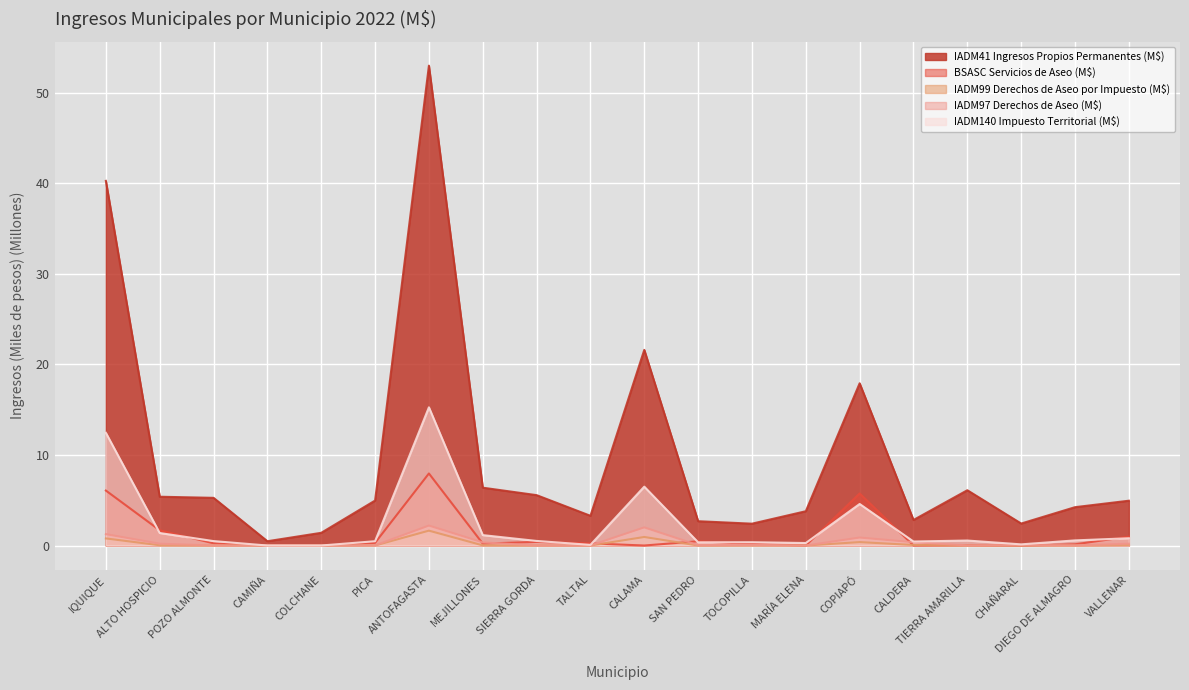

What is the maximum value for IADM140 Impuesto Territorial (M$)?

15.3